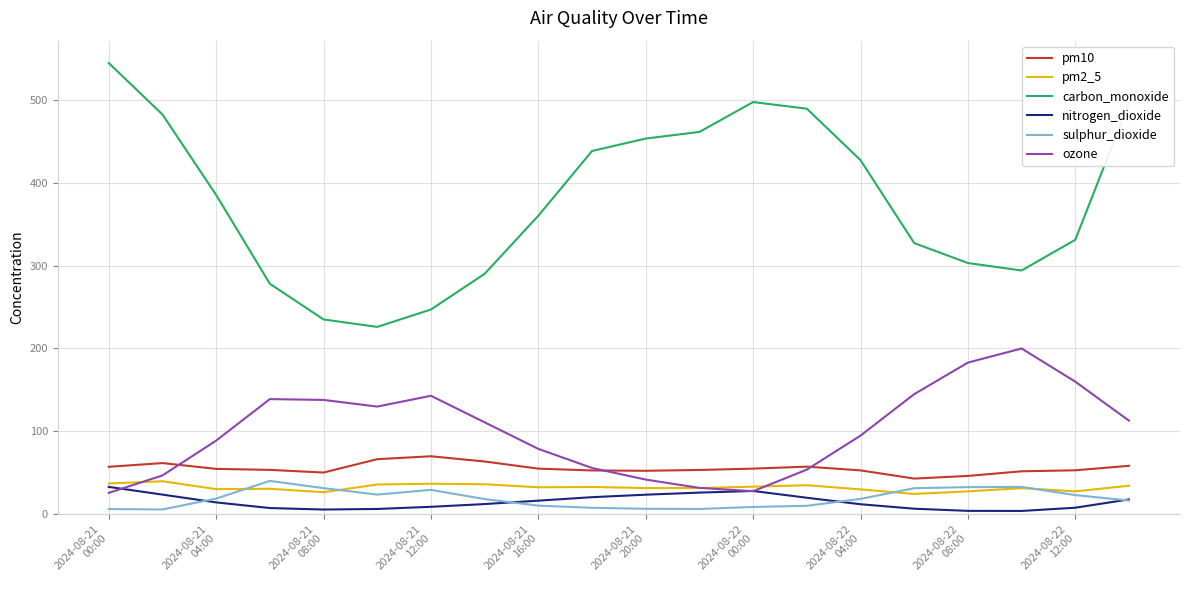

How many distinct data groups are displayed?

6